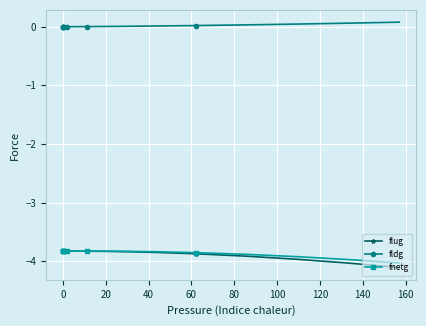

What is the sum of all fnetg values?

-153.6